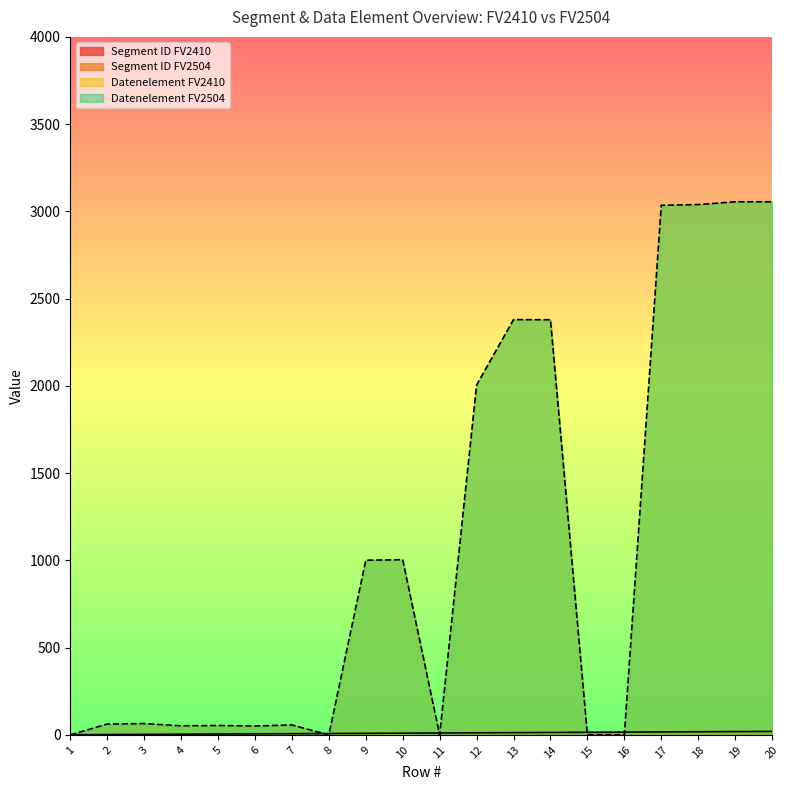

Which category has the lowest value in the Datenelement FV2410 series?

1